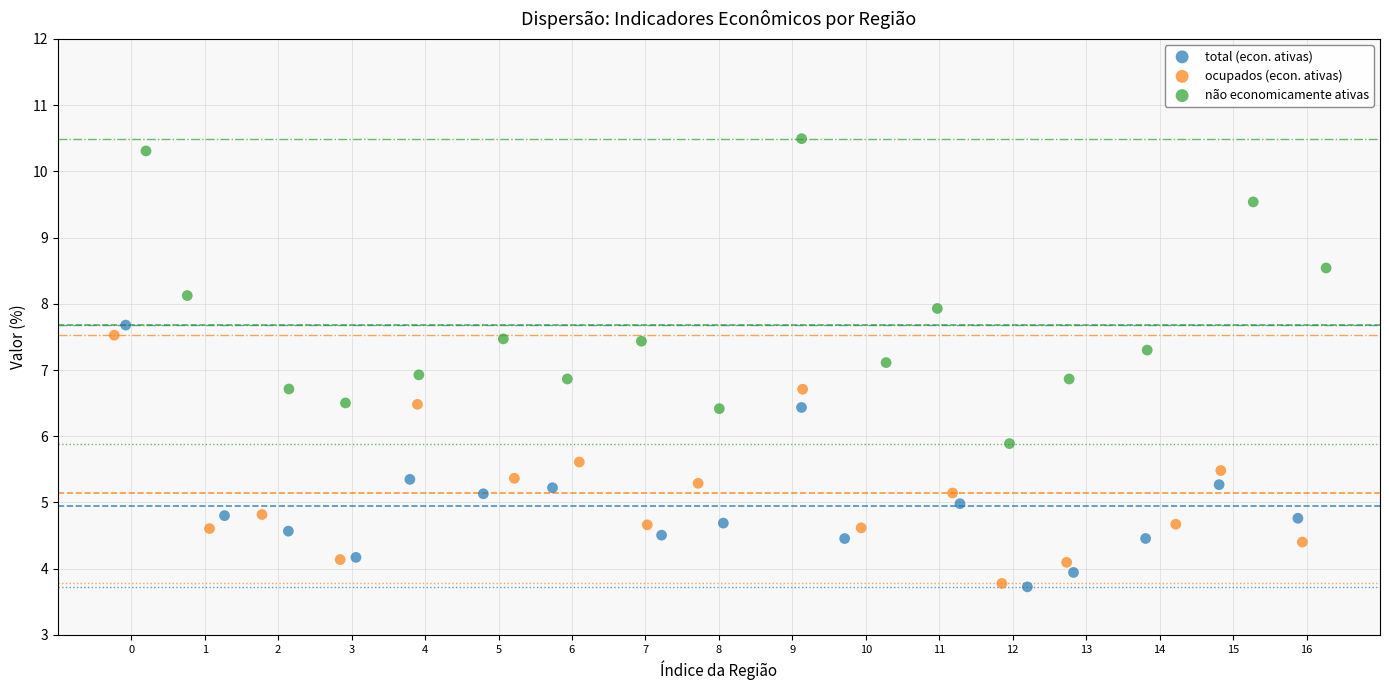

Which series has the largest Y range (max minus min)?

não economicamente ativas